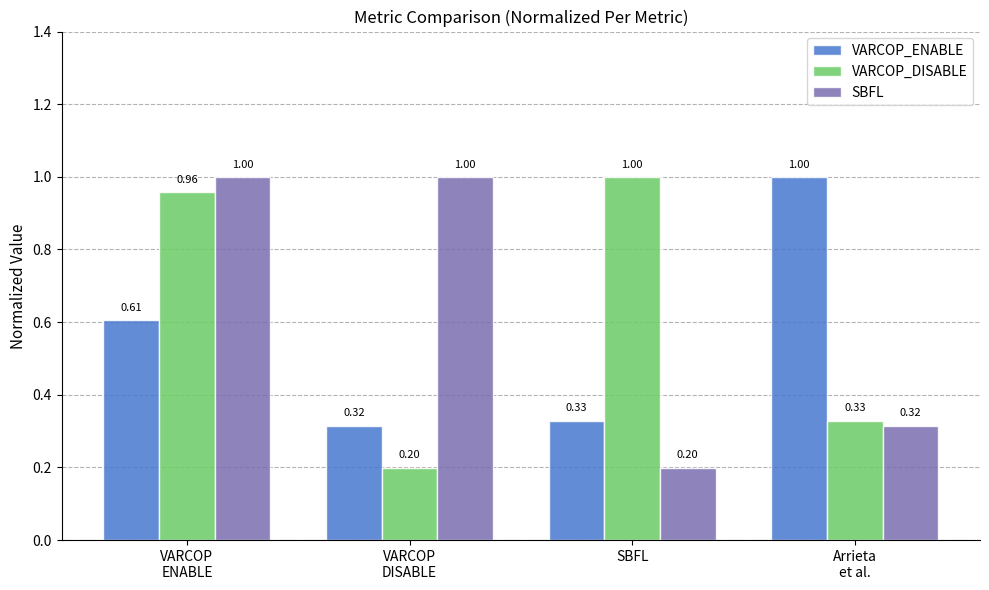

What is the difference between the VARCOP_DISABLE values at VARCOP
DISABLE and VARCOP
ENABLE?

0.8